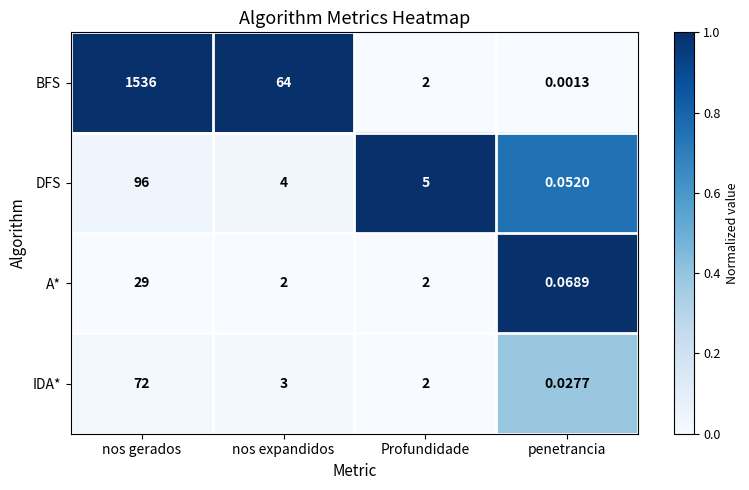

Which series has the largest total across all categories?

BFS